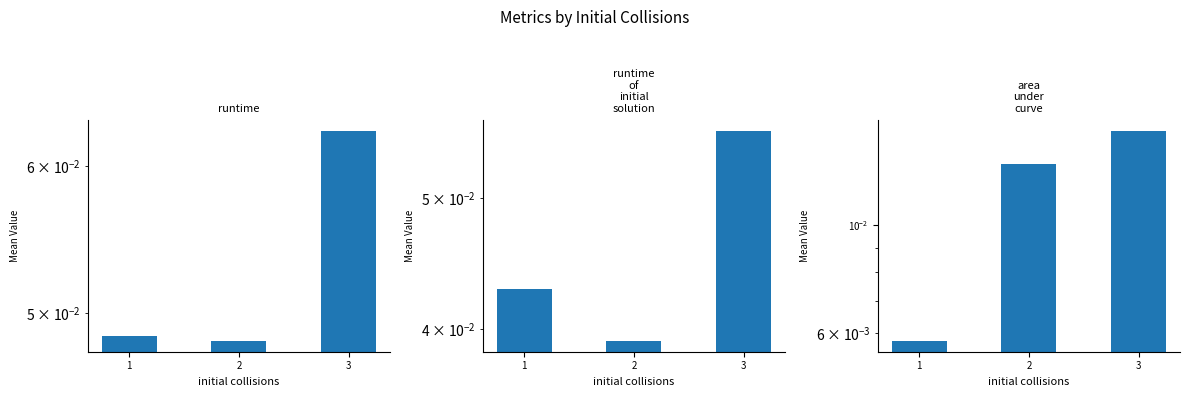

Does the chart contain any negative values?

No